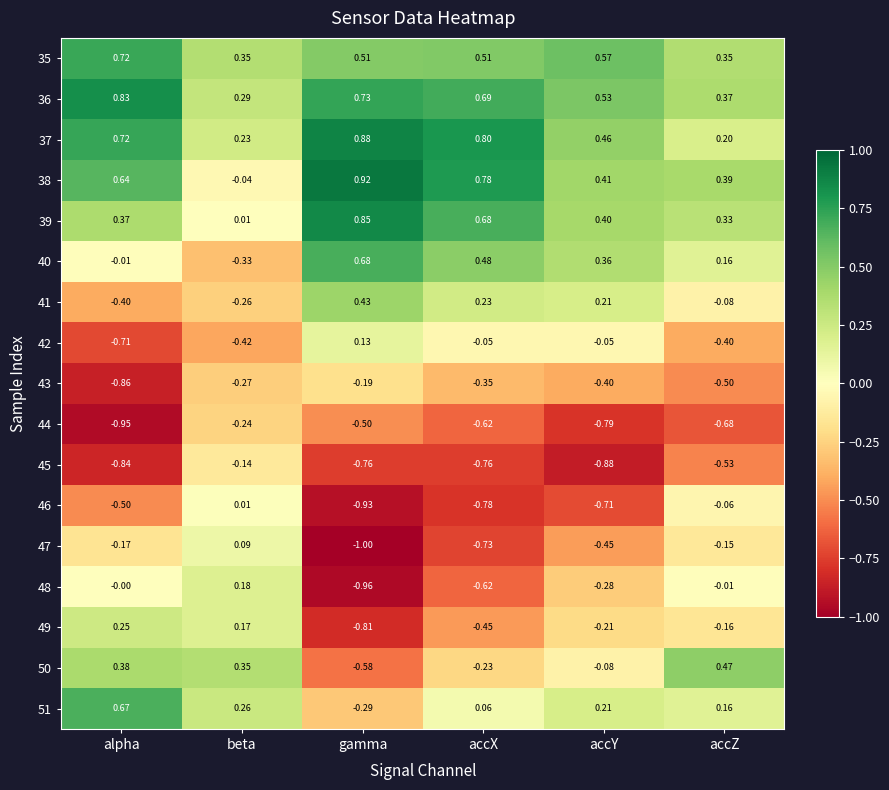

At which category is the sum across all series the highest?

beta